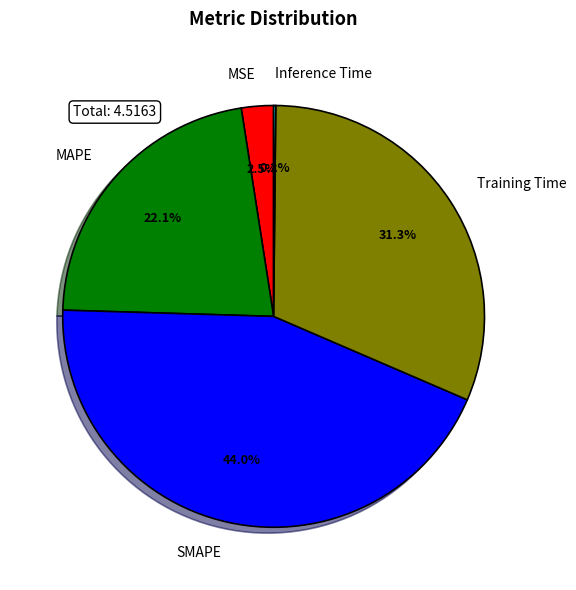

Do SMAPE and Training Time together represent more than half of the pie?

Yes